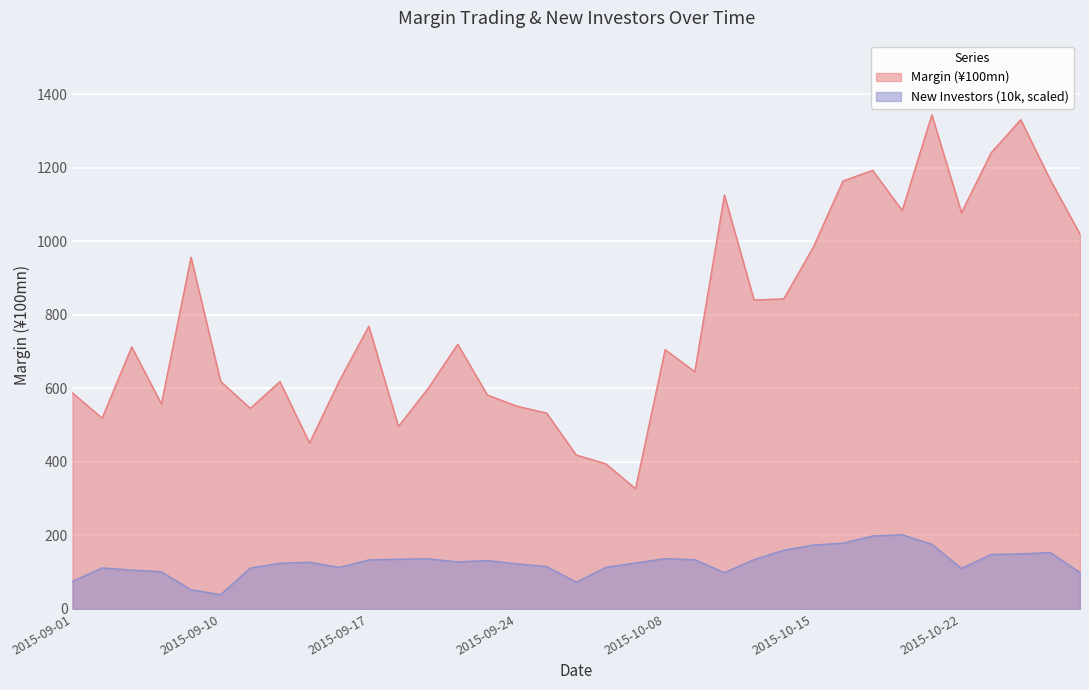

True or false: New Investors (10k) and Margin (¥100mn) intersect in this chart.

False